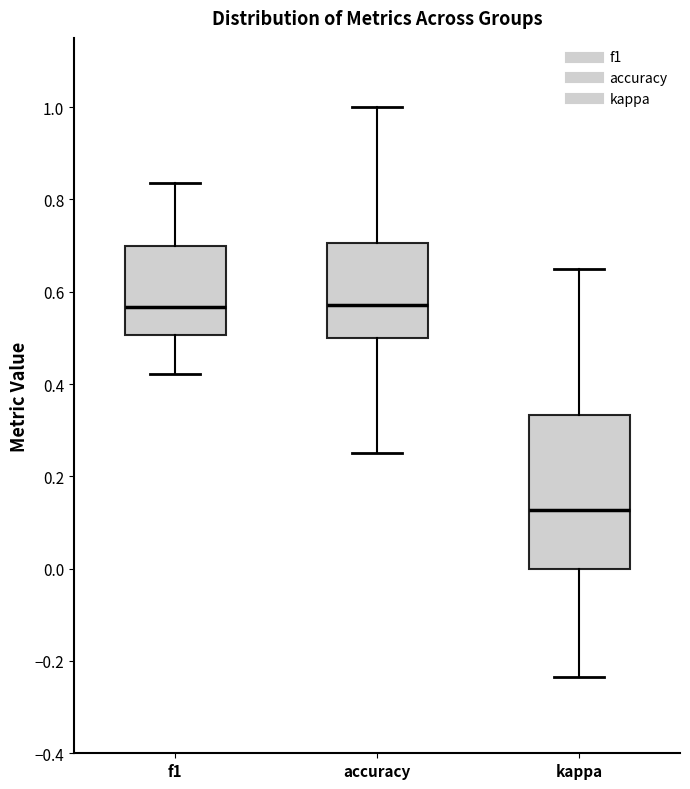

Reading left to right, read every box against the y-axis: the position of its median line, the range the box covers, and the ends of its whiskers. The values are not printed on the chart, so give them approximately, as read against the axis.

f1: median 0.56, box 0.50 to 0.70, whiskers 0.42 to 0.84
accuracy: median 0.58, box 0.50 to 0.70, whiskers 0.26 to 1.00
kappa: median 0.12, box 0.00 to 0.34, whiskers -0.24 to 0.64